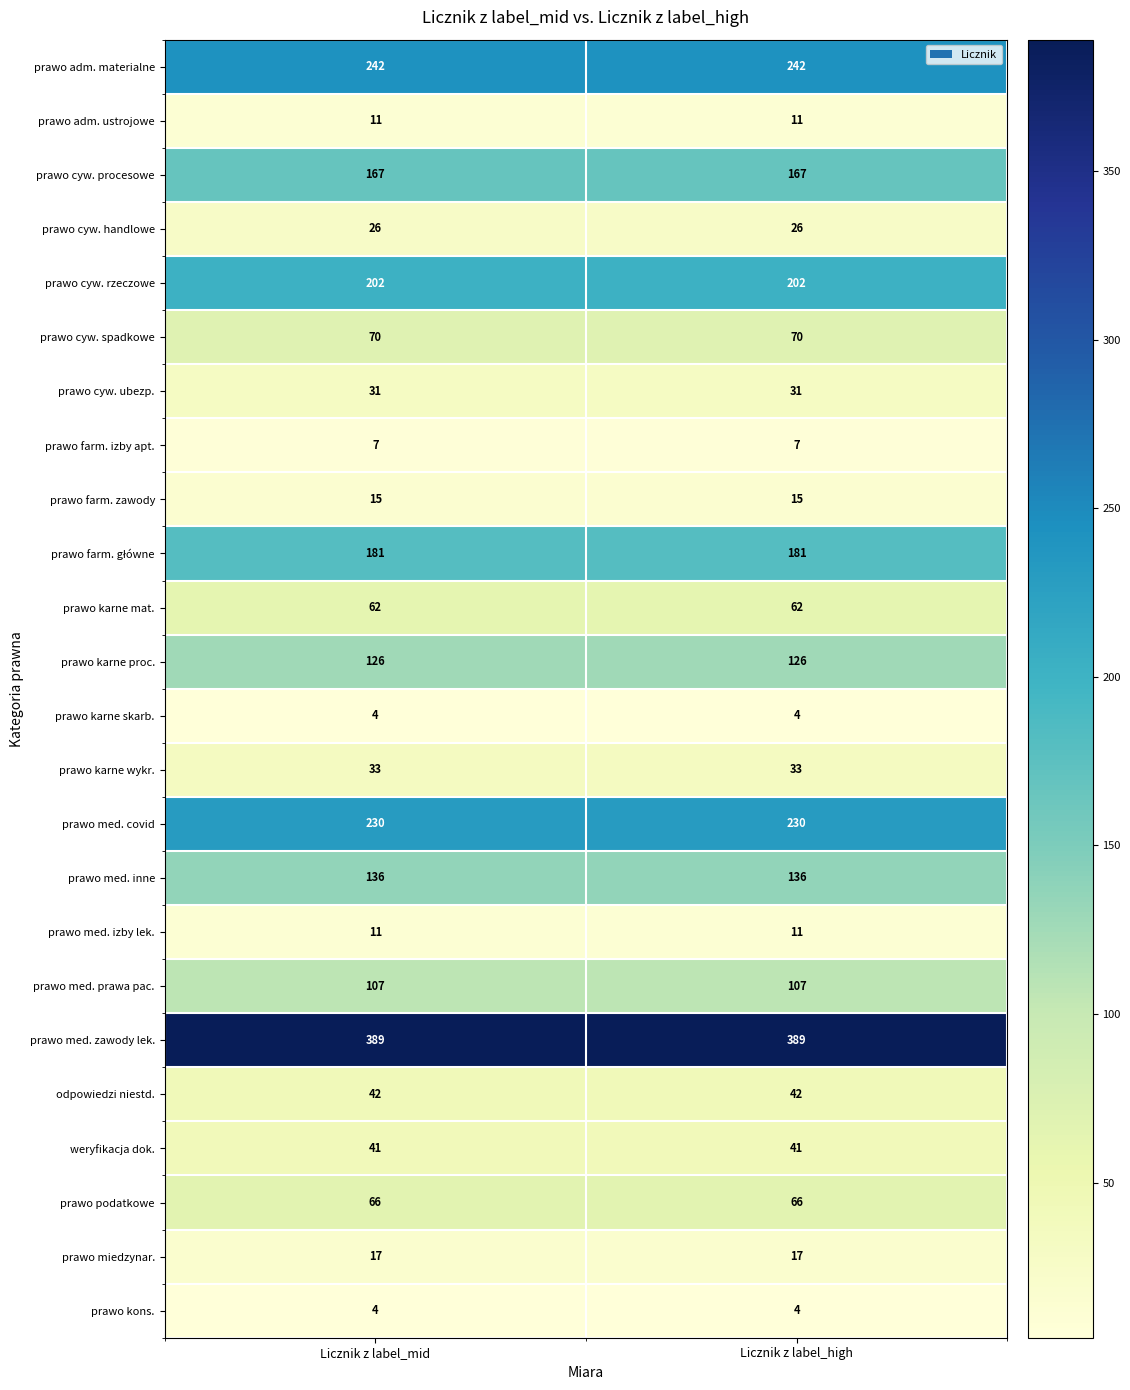

Which series has the largest total across all categories?

prawo med. zawody lek.